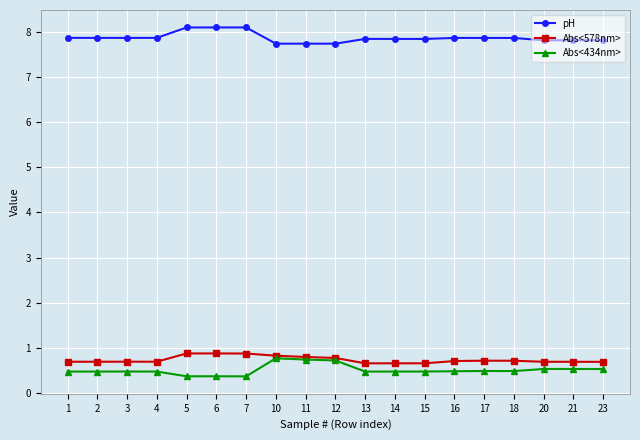

What is the difference between the highest and lowest values at 7?

7.7